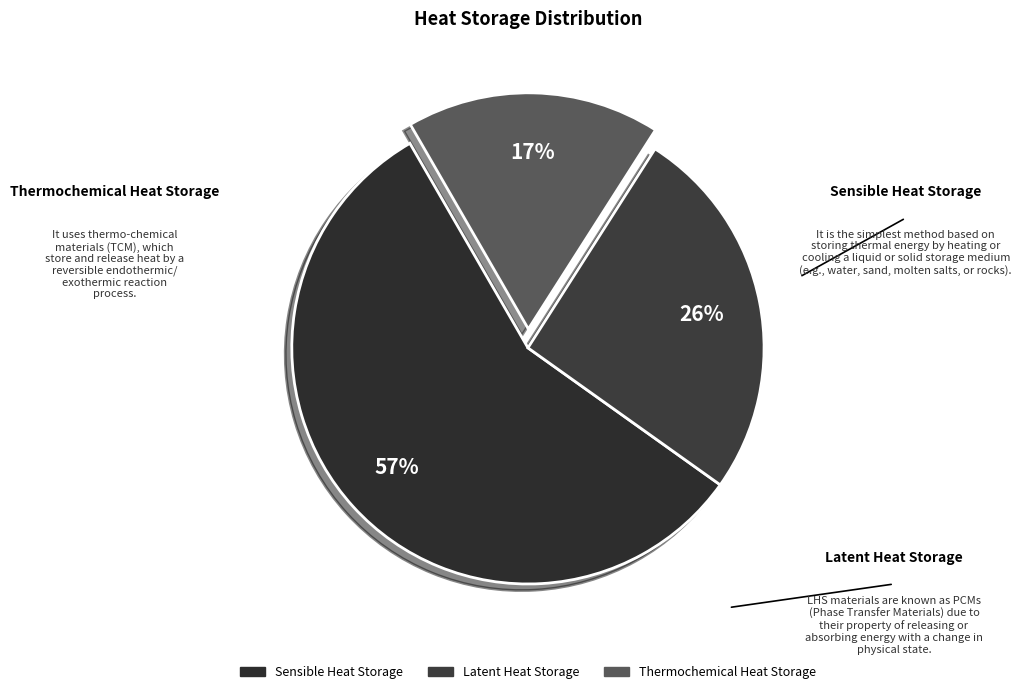

How many slices are in this pie chart?

3